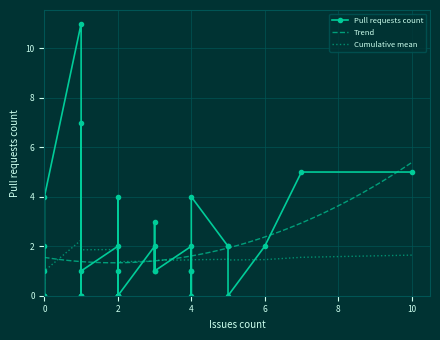

How many lines are shown in the chart?

1